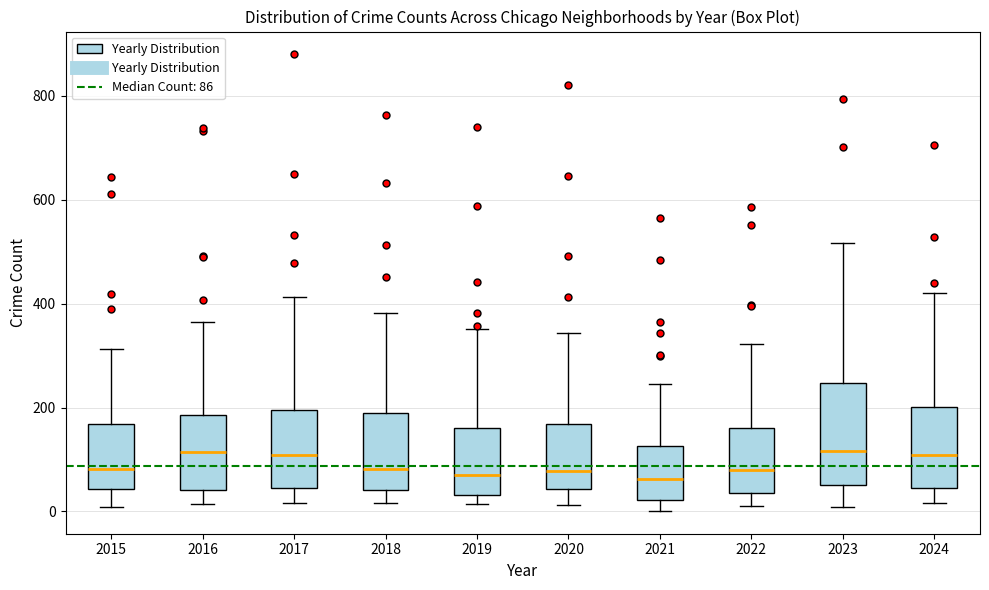

Which box is the tallest, from its lower edge to its upper edge?

2023